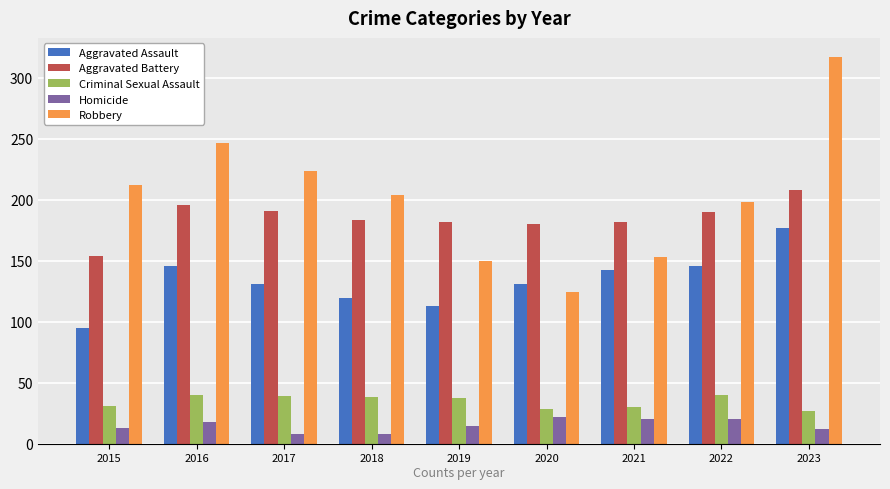

What value does the Aggravated Assault series have at 2015?

95